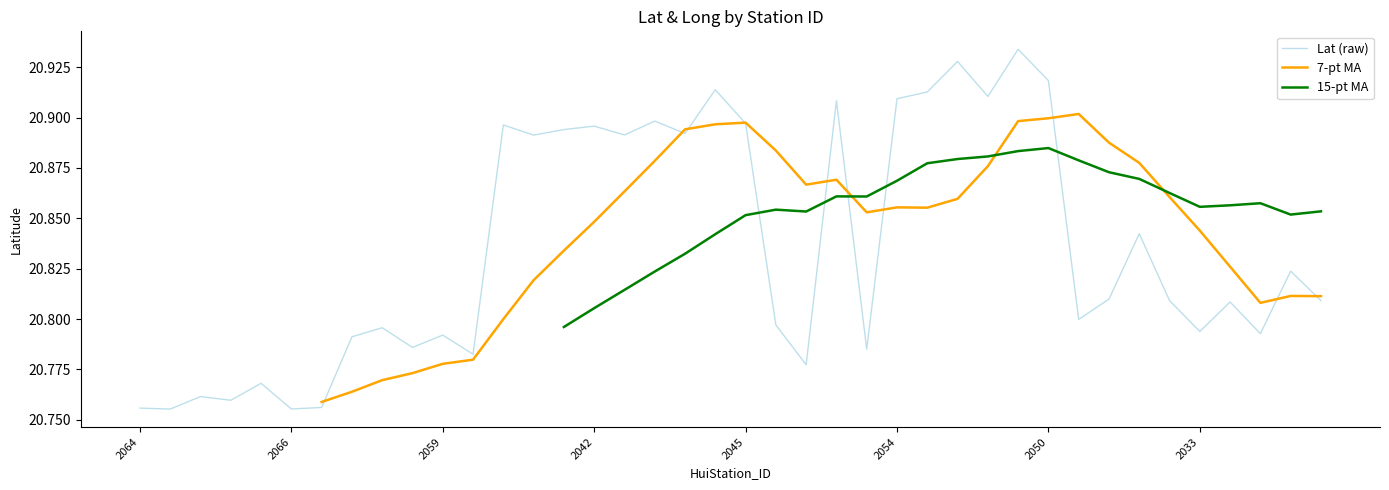

At which category does 7-pt MA reach its first local valley?

22